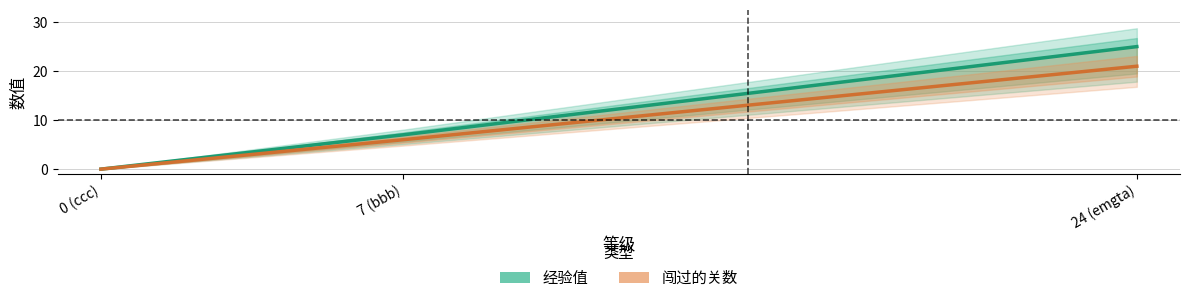

What are all the series names shown in the legend?

经验值, 闯过的关数